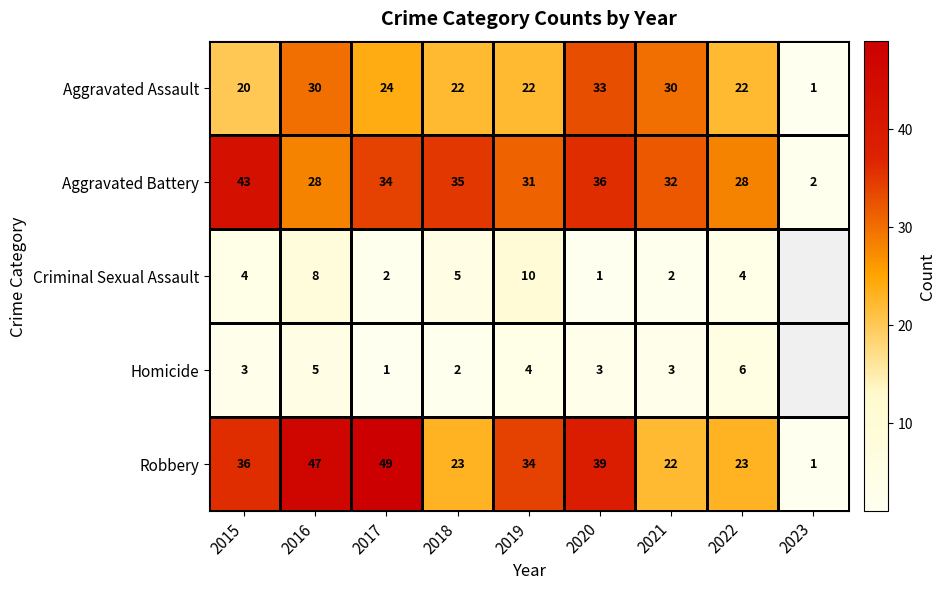

The Homicide series shows 3.4 at 2018. True or false?

False